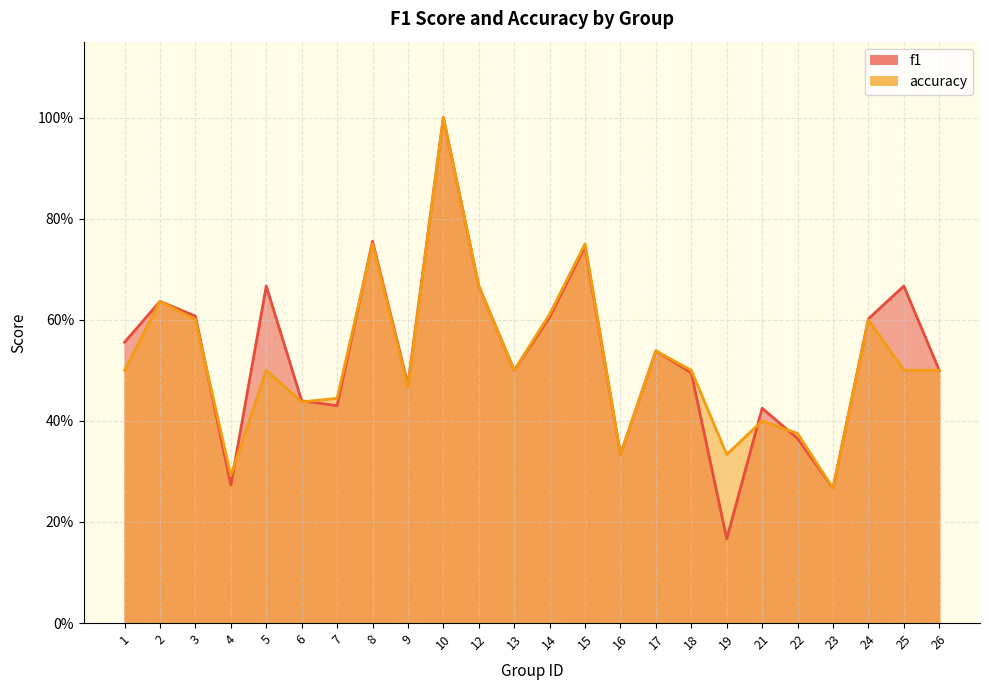

What is the total value across all series at 5?

1.2